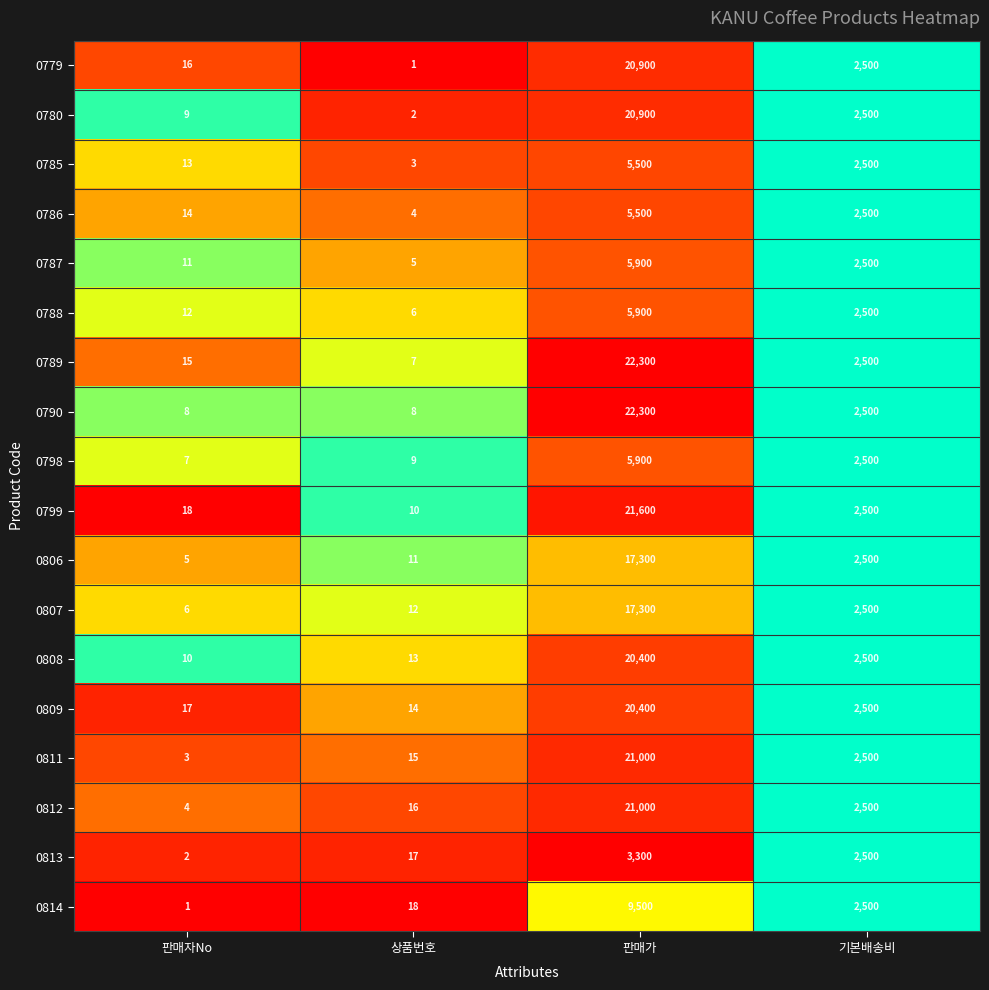

What is the difference between the second highest and second lowest values in the 0787 series?

2489